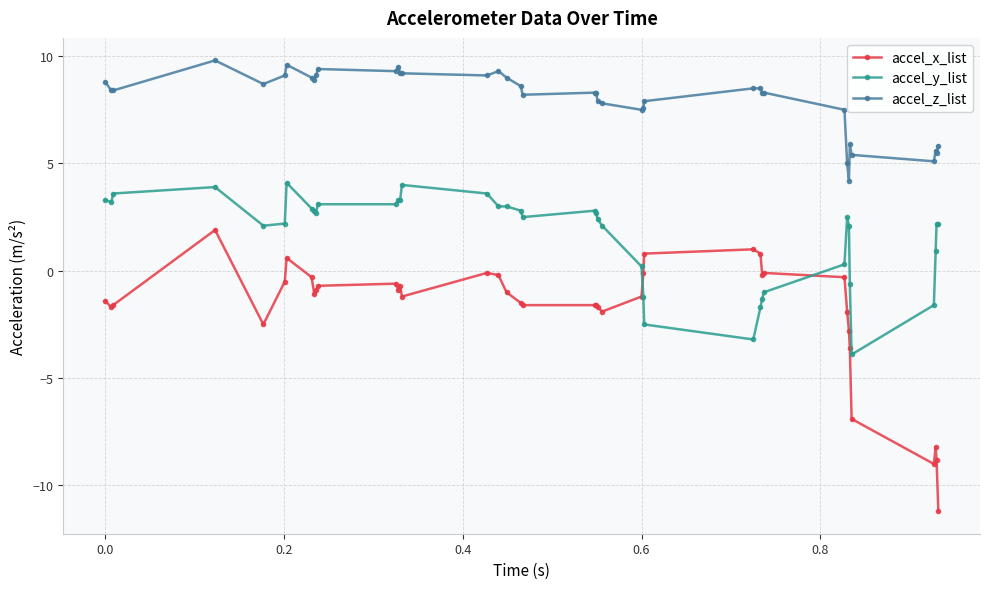

What is the sum of all accel_x_list values?

-74.5